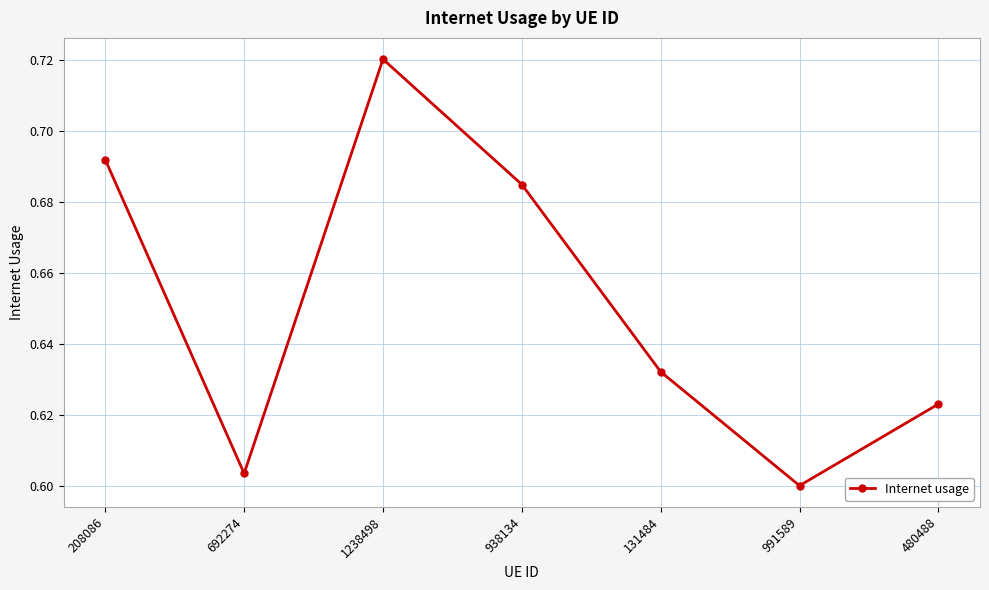

List the labels in order of value, largest first.

1238498, 208086, 938134, 131484, 480488, 692274, 991589